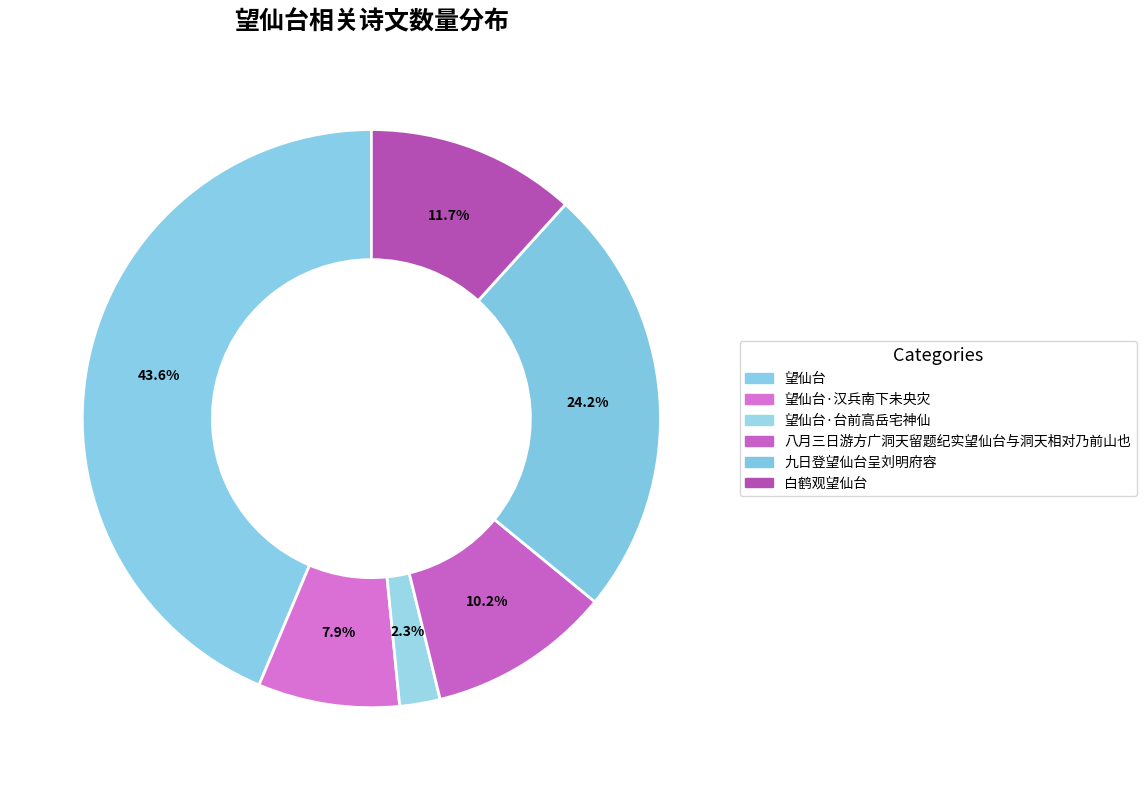

How many segments does this pie chart have?

6